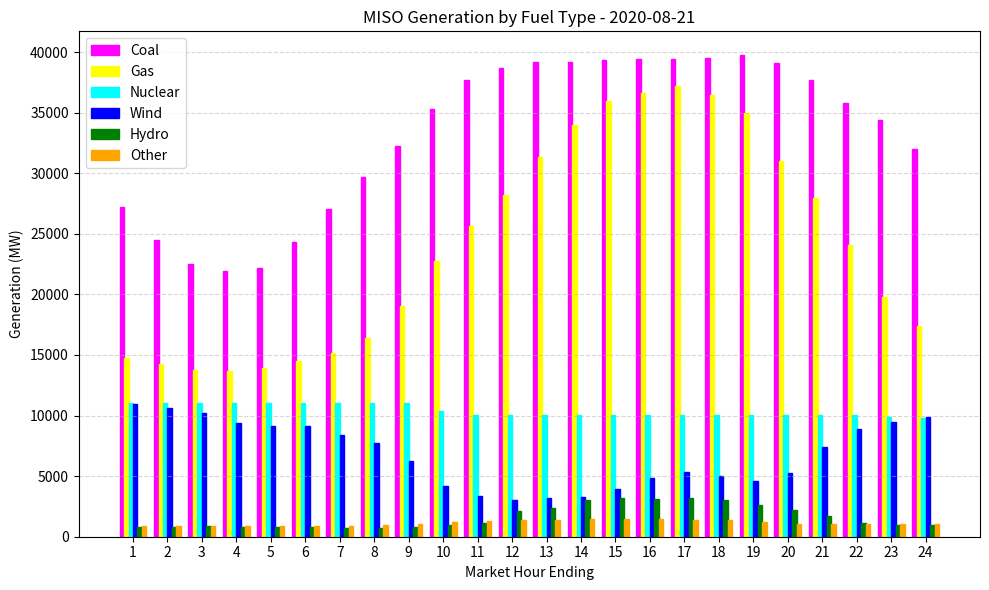

What is the highest value of the Hydro series?

3216.1